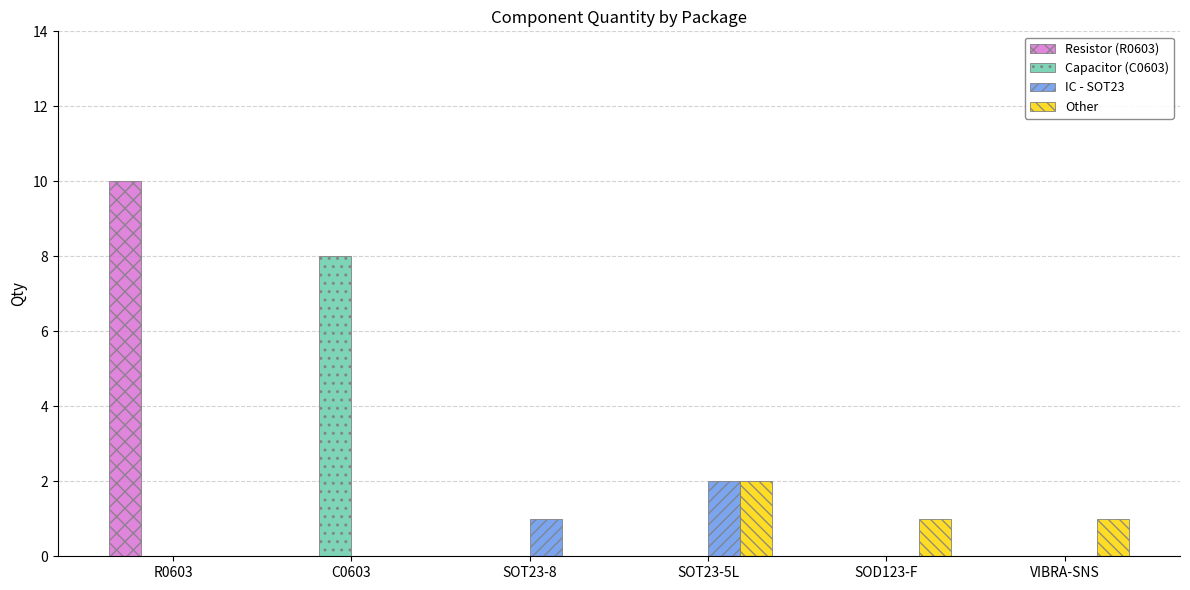

What is the average value of the Resistor (R0603) series?

2